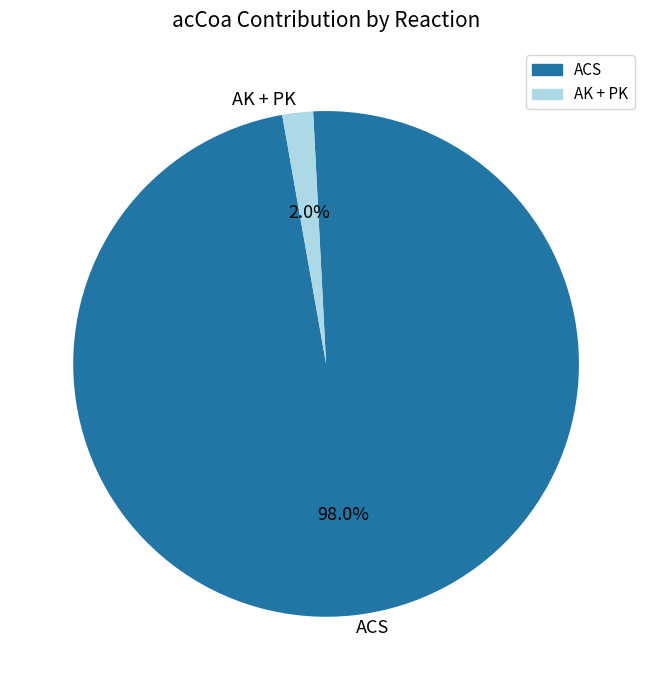

Rank the categories by value from highest to lowest.

ACS, AK + PK